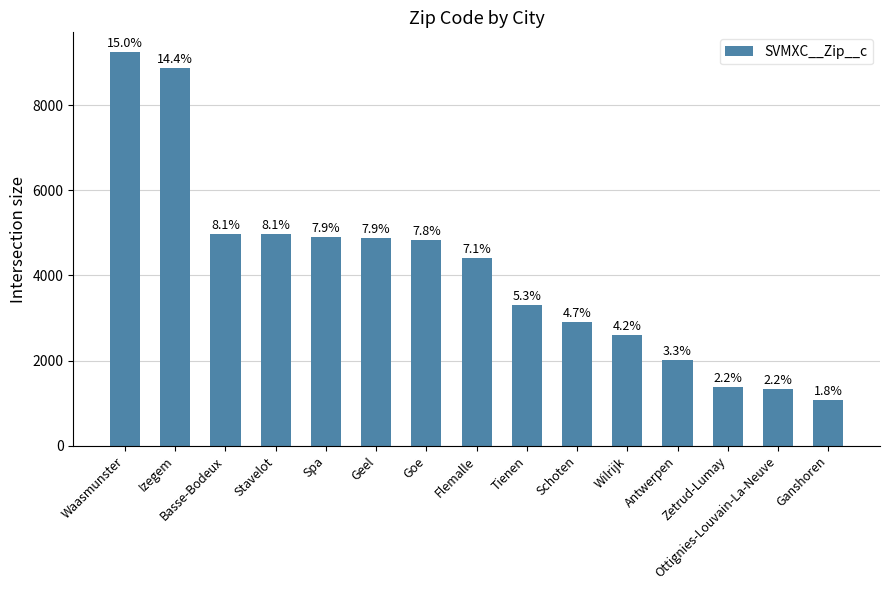

What value does the data have at Flemalle, to the nearest 10?

4400